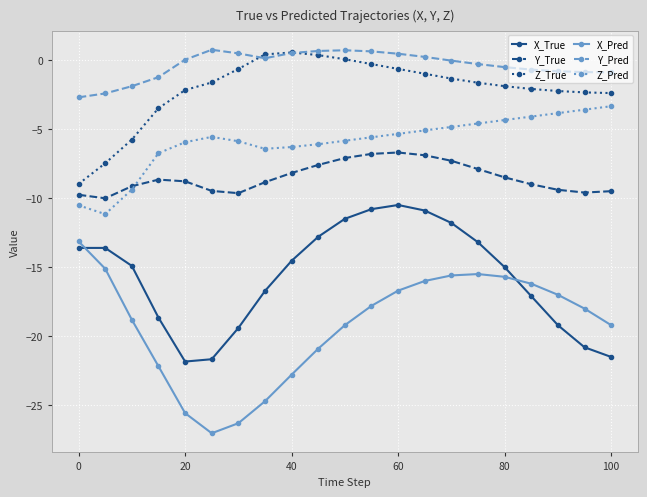

What are all the series names shown in the legend?

X_True, Y_True, Z_True, X_Pred, Y_Pred, Z_Pred